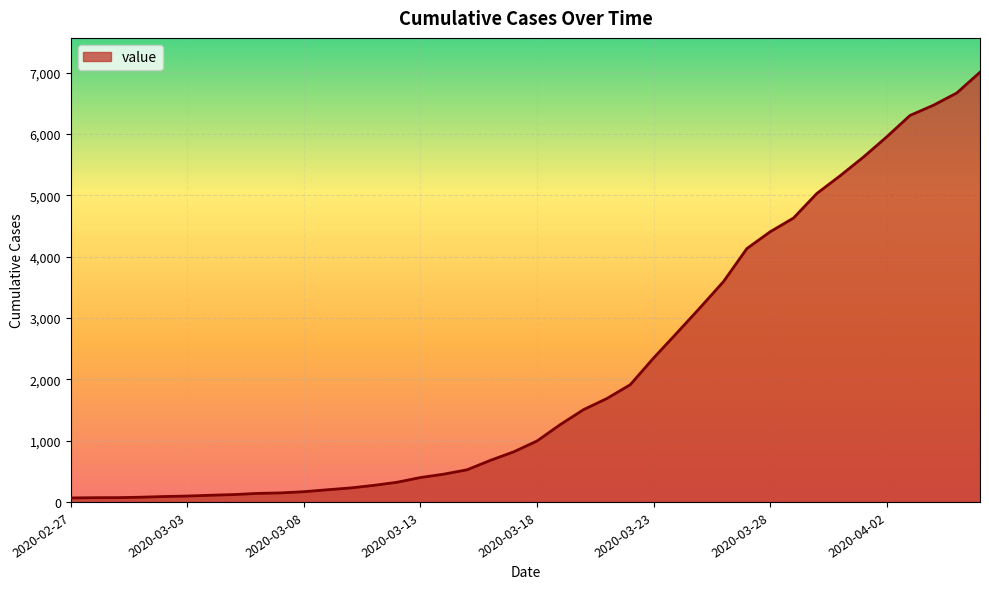

What is the average value?

2145